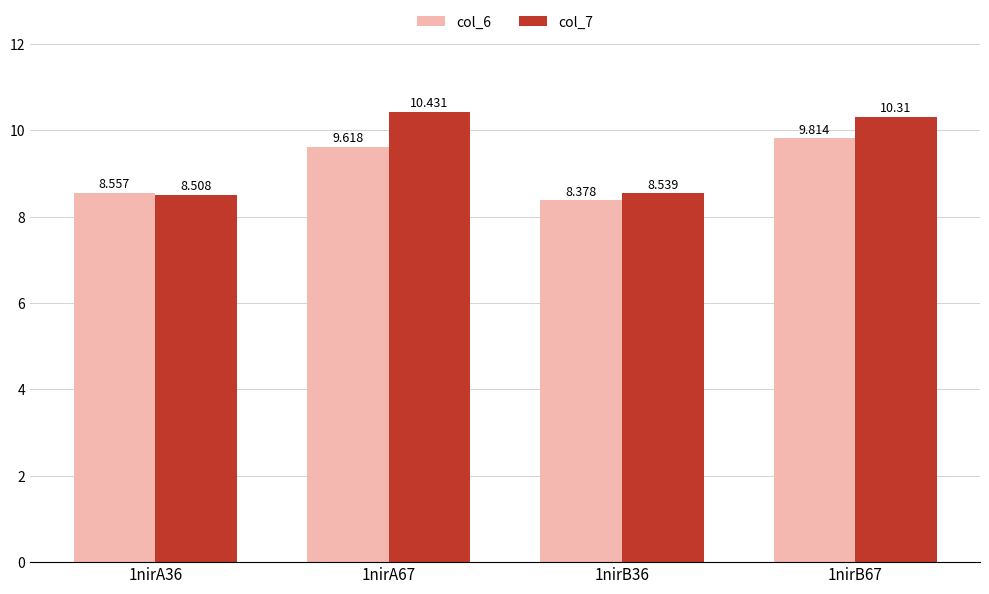

At which label does col_6 first exceed 9?

1nirA67